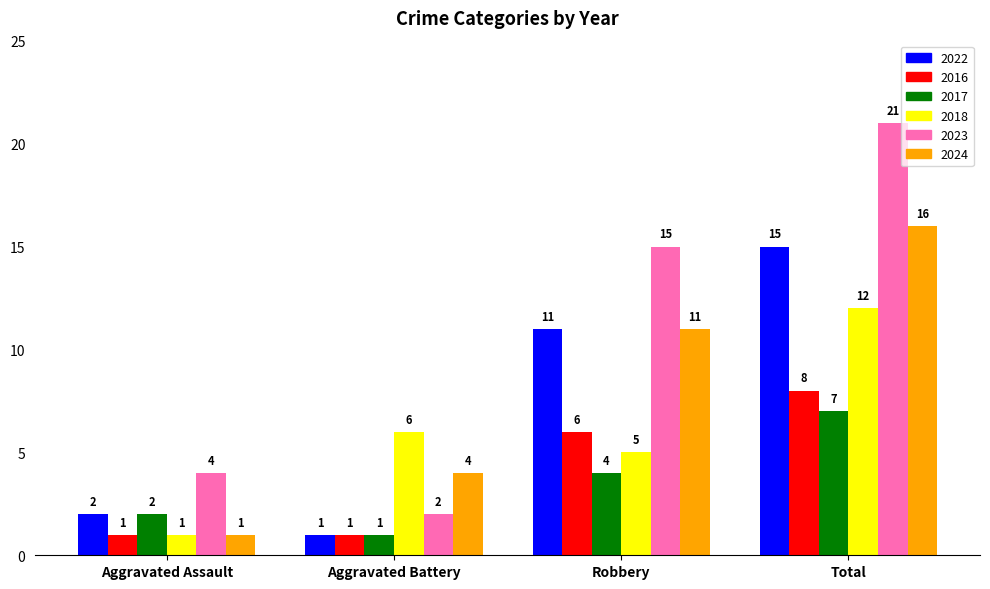

What is the sum of all 2022 values?

29